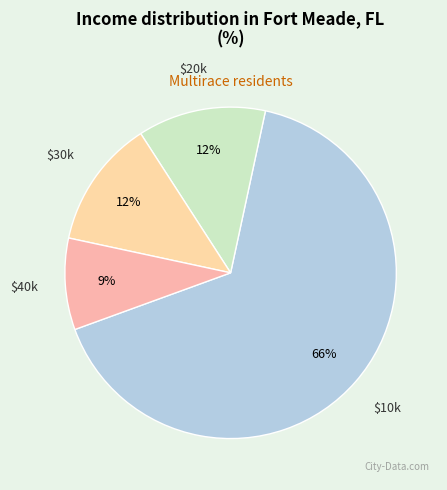

How many segments does this pie chart have?

4